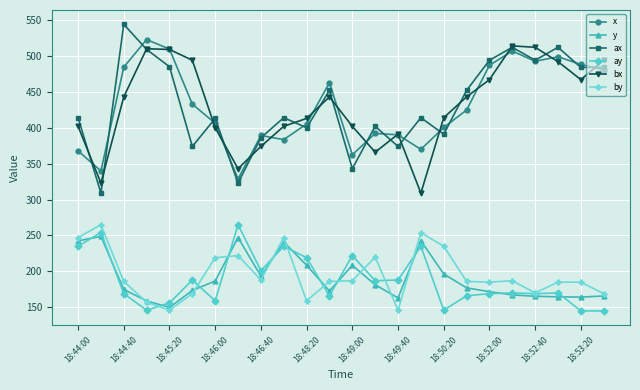

True or false: ax and ay cross at least once.

False